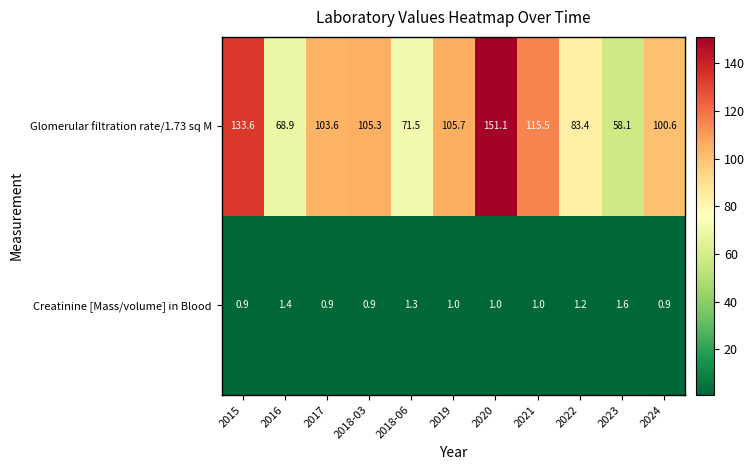

Reading right to left, transcribe all the data shown in this chart.

Glomerular filtration rate/1.73 sq M: 2024=100.6	2023=58.1	2022=83.4	2021=115.5	2020=151.1	2019=105.7	2018-06=71.5	2018-03=105.3	2017=103.6	2016=68.9	2015=133.6
Creatinine [Mass/volume] in Blood: 2024=0.9	2023=1.6	2022=1.2	2021=1.0	2020=1.0	2019=1.0	2018-06=1.3	2018-03=0.9	2017=0.9	2016=1.4	2015=0.9